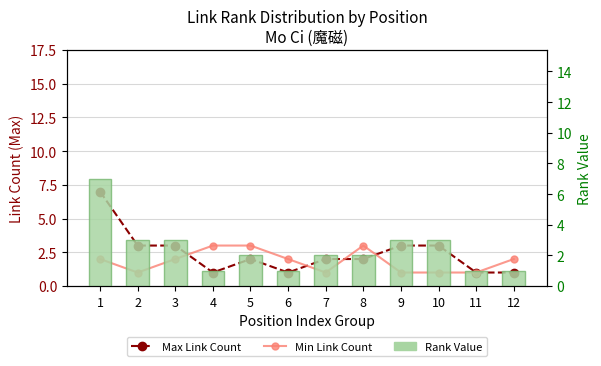

Read the Rank Value value at 6.

1